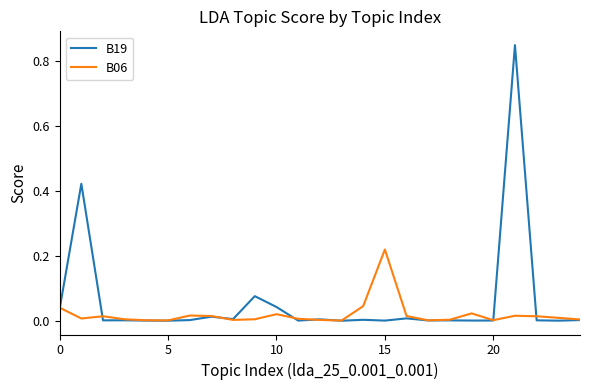

List the series in order of their overall mean, lowest first.

B06, B19